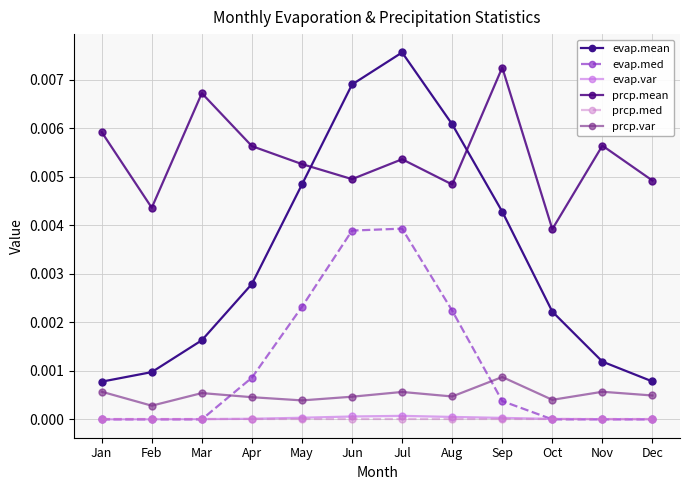

Where is prcp.var nearest to the value 0?

Feb